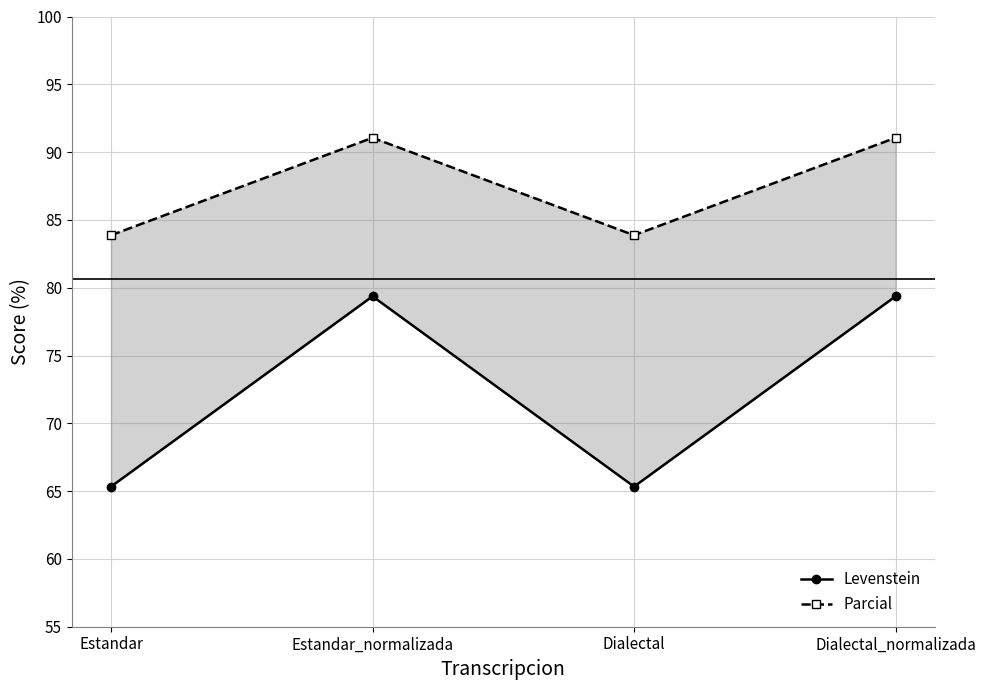

What is the label of the 1st point from the left?

Estandar